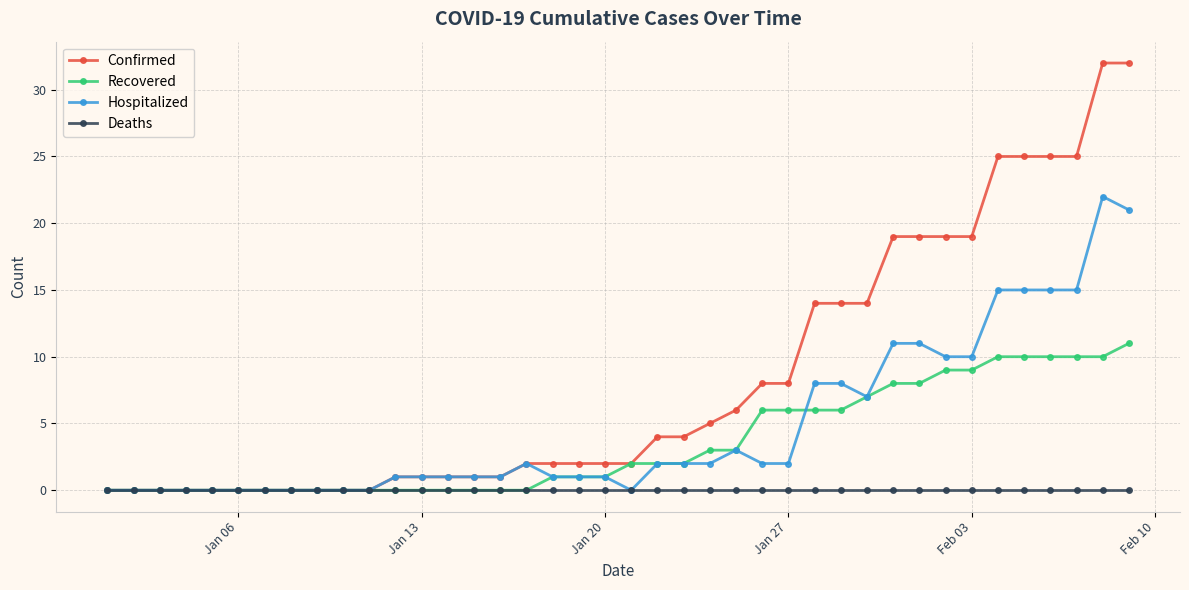

Which series has the widest spread of values?

Confirmed